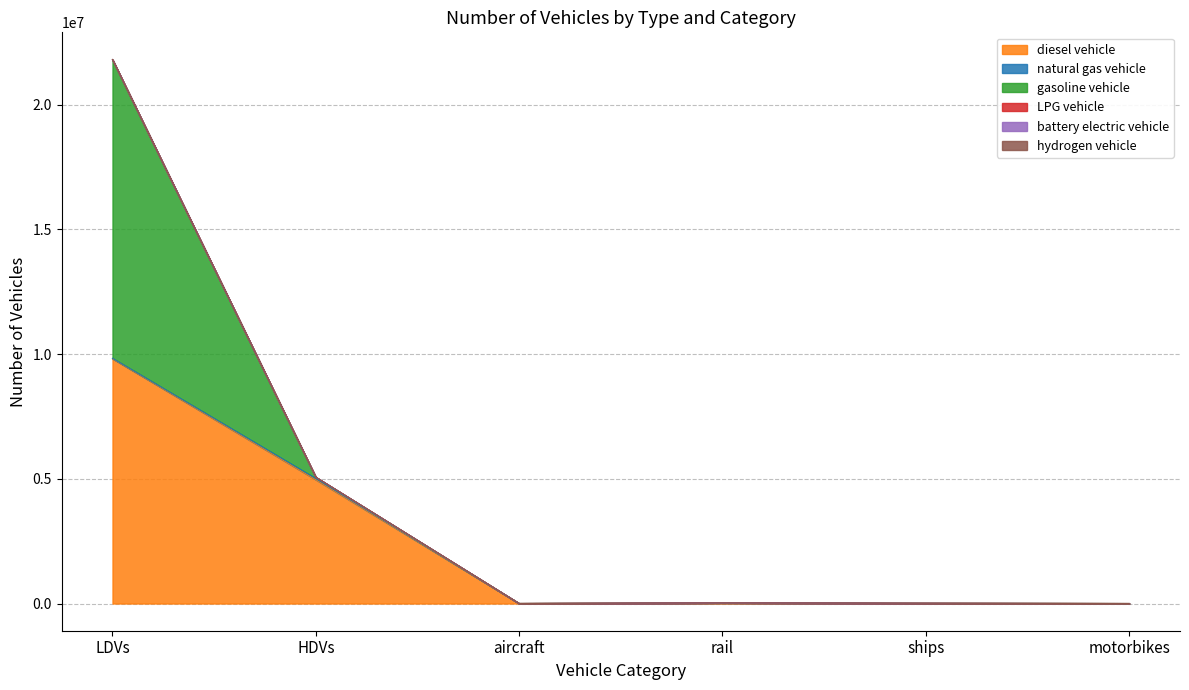

Which series changed the most between LDVs and HDVs?

gasoline vehicle